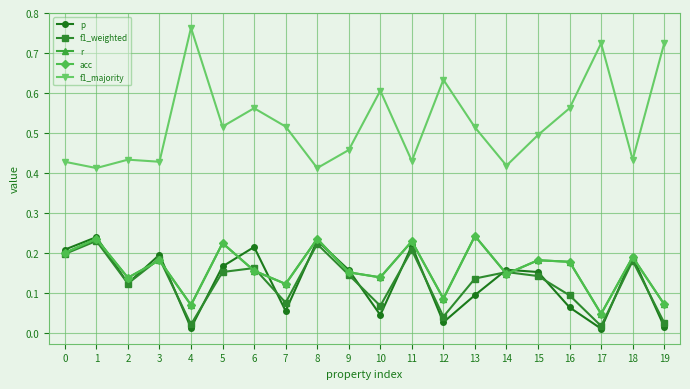

Which series ends up on top after the final intersection of f1_weighted and p?

f1_weighted